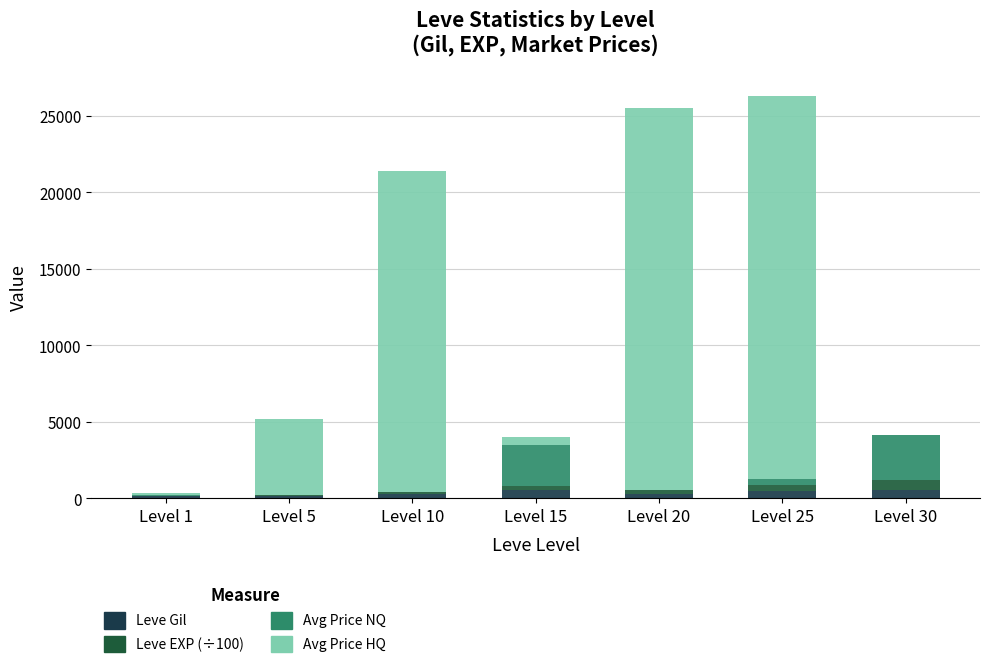

Between Level 5 and Level 30, which series saw the biggest shift?

Avg Price HQ